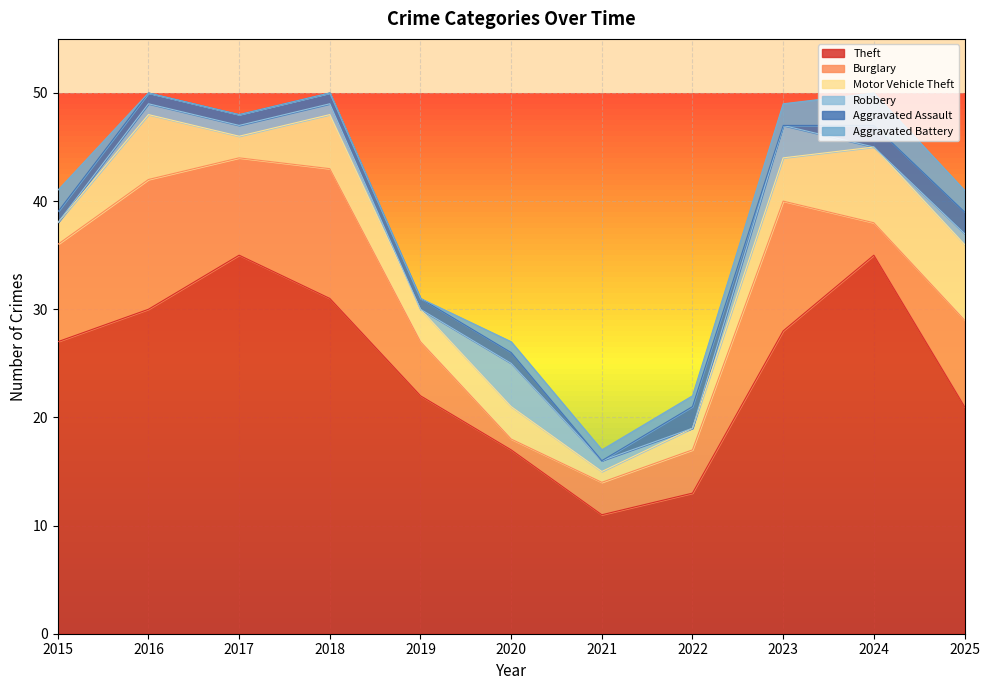

What is the lowest value of the Theft series?

11